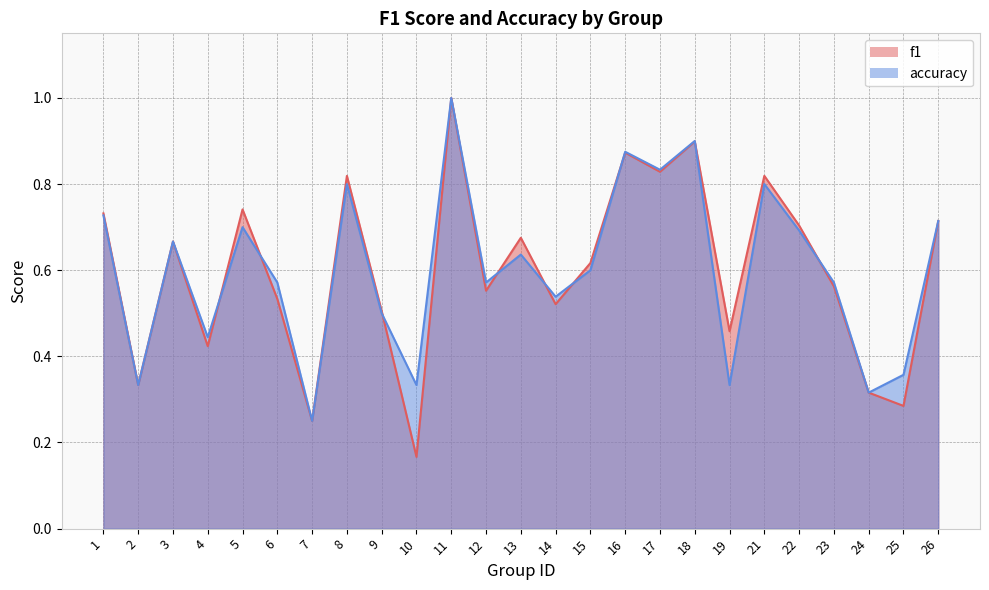

What is the value of the f1 point at the 19th from the left?

0.5